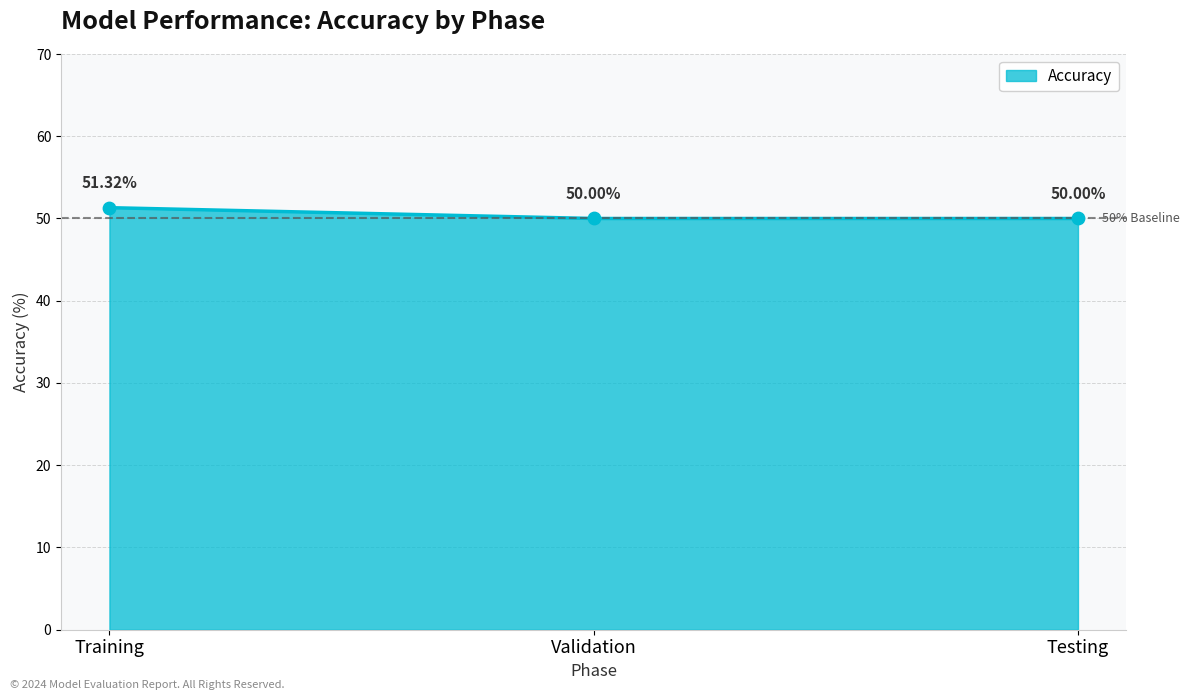

What is the change in value from Training to Testing?

-1.3